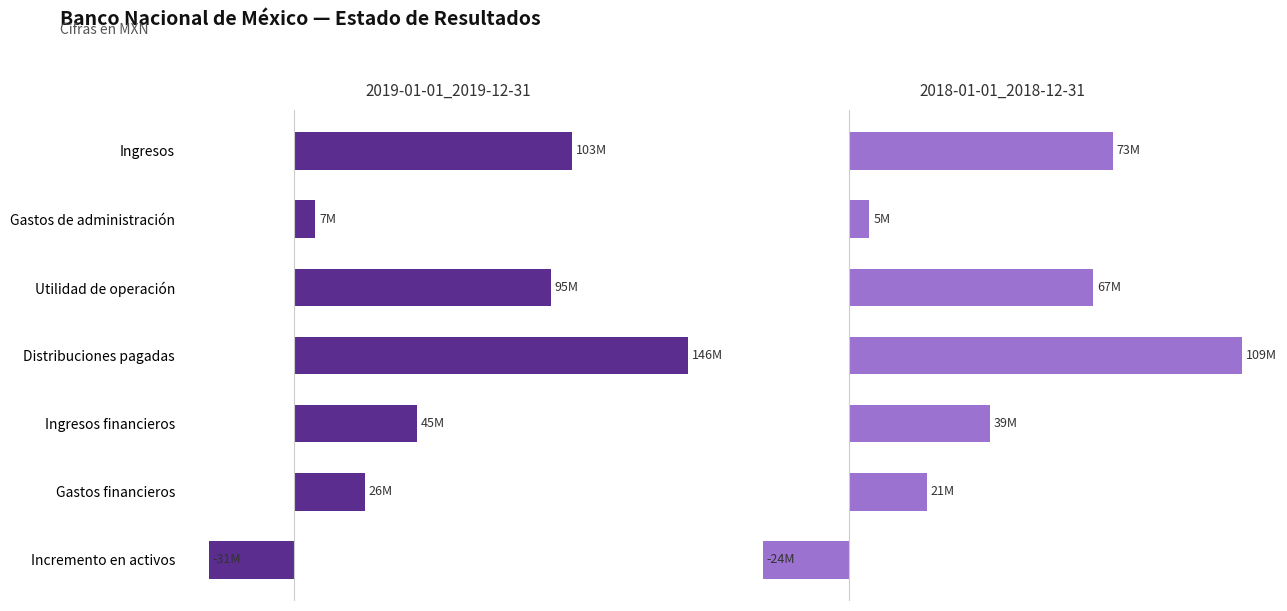

What is the smallest value displayed?

-31513000